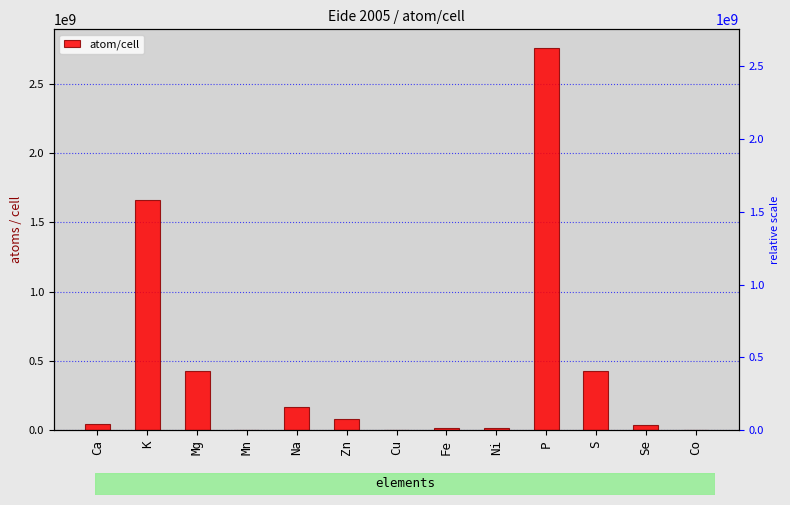

List the labels in order of value, smallest first.

Mn, Co, Cu, Fe, Ni, Se, Ca, Zn, Na, Mg, S, K, P